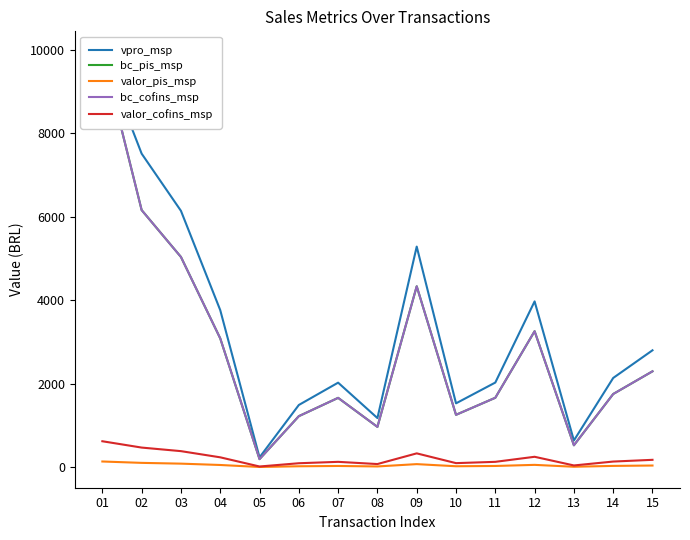

What are all the series names shown in the legend?

vpro_msp, bc_pis_msp, valor_pis_msp, bc_cofins_msp, valor_cofins_msp